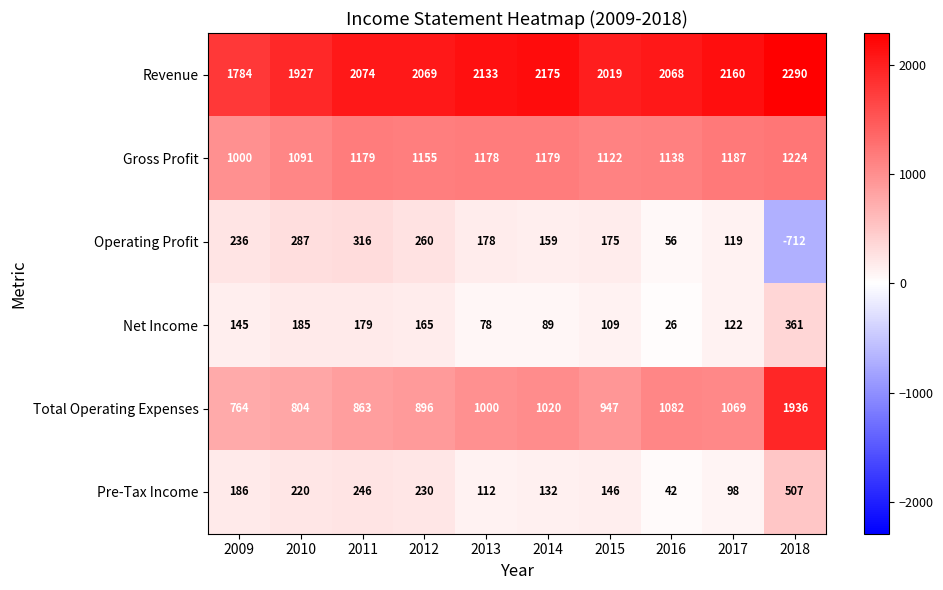

How many categories are shown in the chart?

10